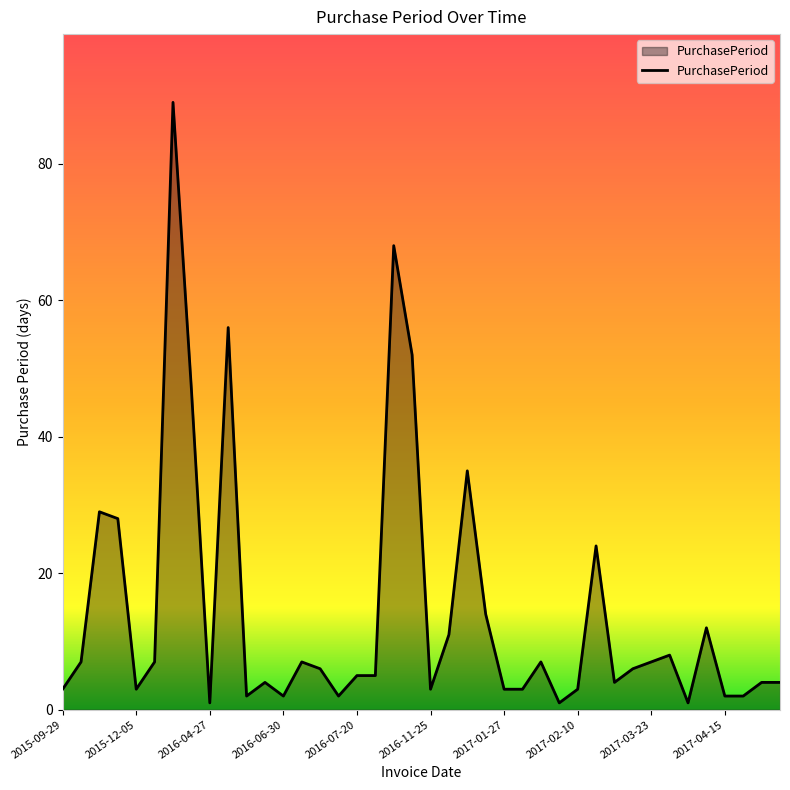

True or false: there are more than 1 points higher than both neighbors.

True